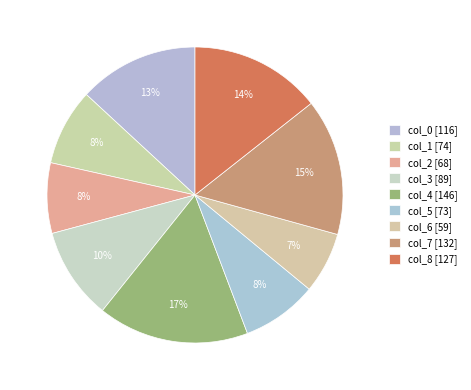

To the nearest percent, what is the difference between the col_0 and col_7 slice percentages?

2%